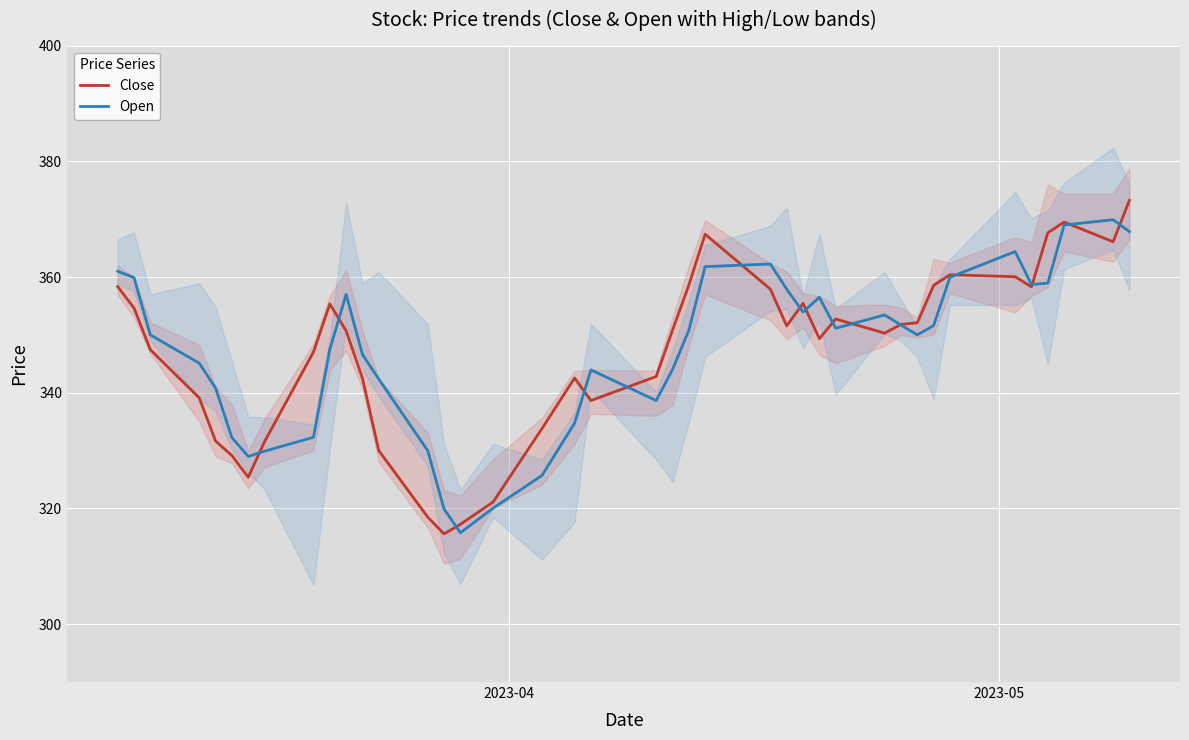

What is the minimum value for Close?

315.6